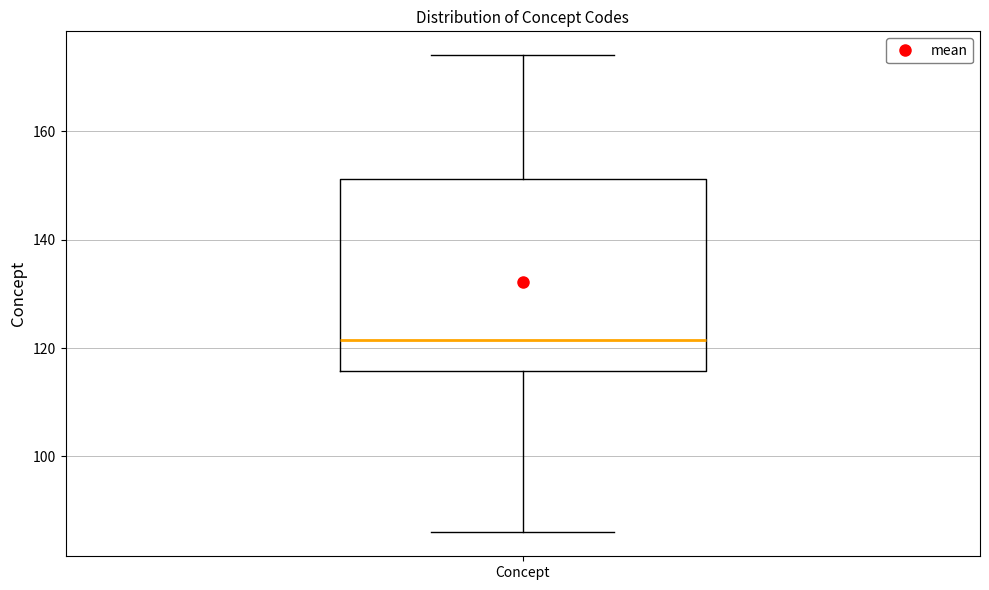

Where is the upper edge of the box for Concept on the y-axis? The values are not printed on the chart, so give them approximately, as read against the axis.

152